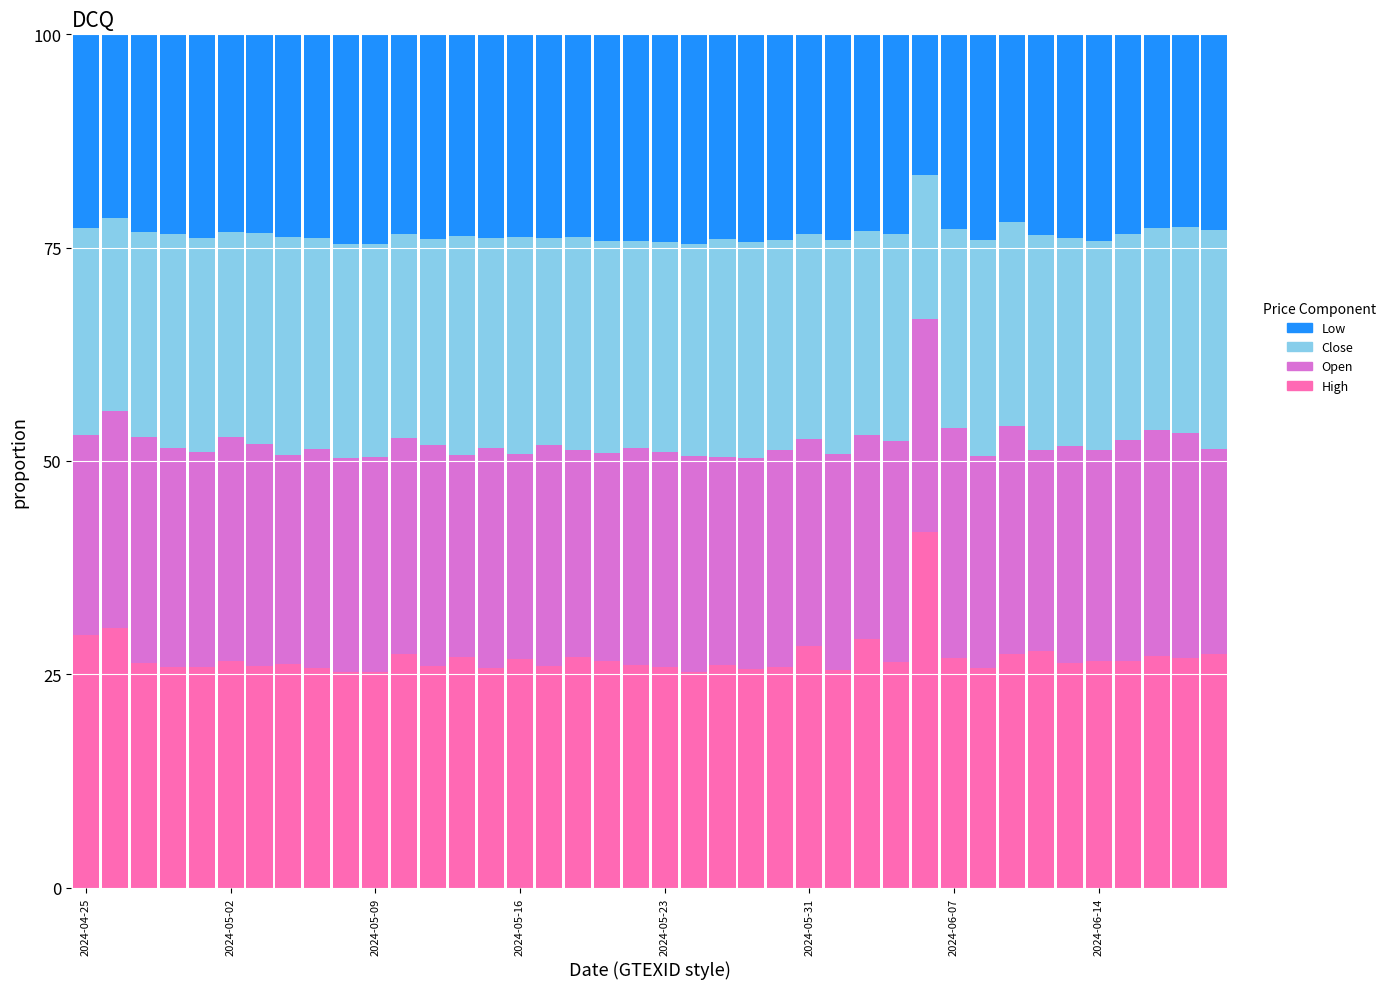

What is the maximum value for High?

41.7